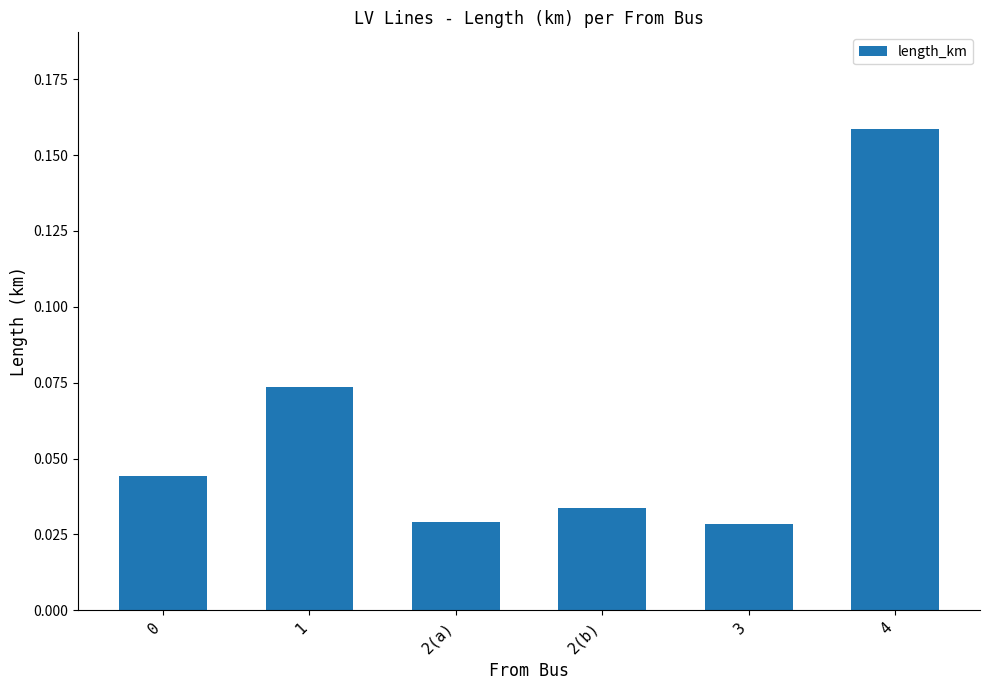

What position from the left is 3?

5